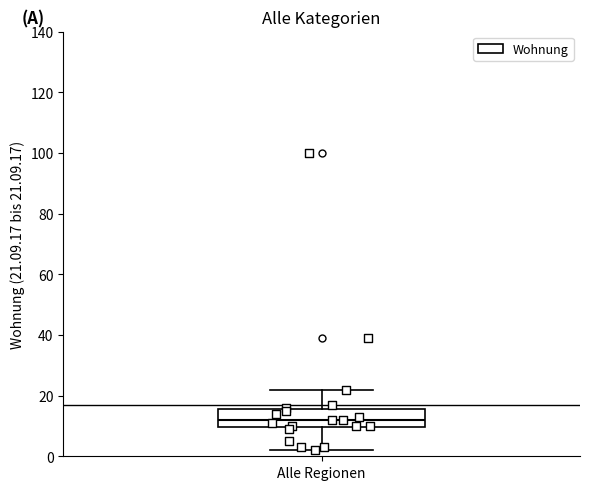

Read this box plot against the y-axis: the position of the median line, the range covered by the box, and the ends of both whiskers. The values are not printed on the chart, so give them approximately, as read against the axis.

median 12, box 10 to 16, whiskers 2 to 22